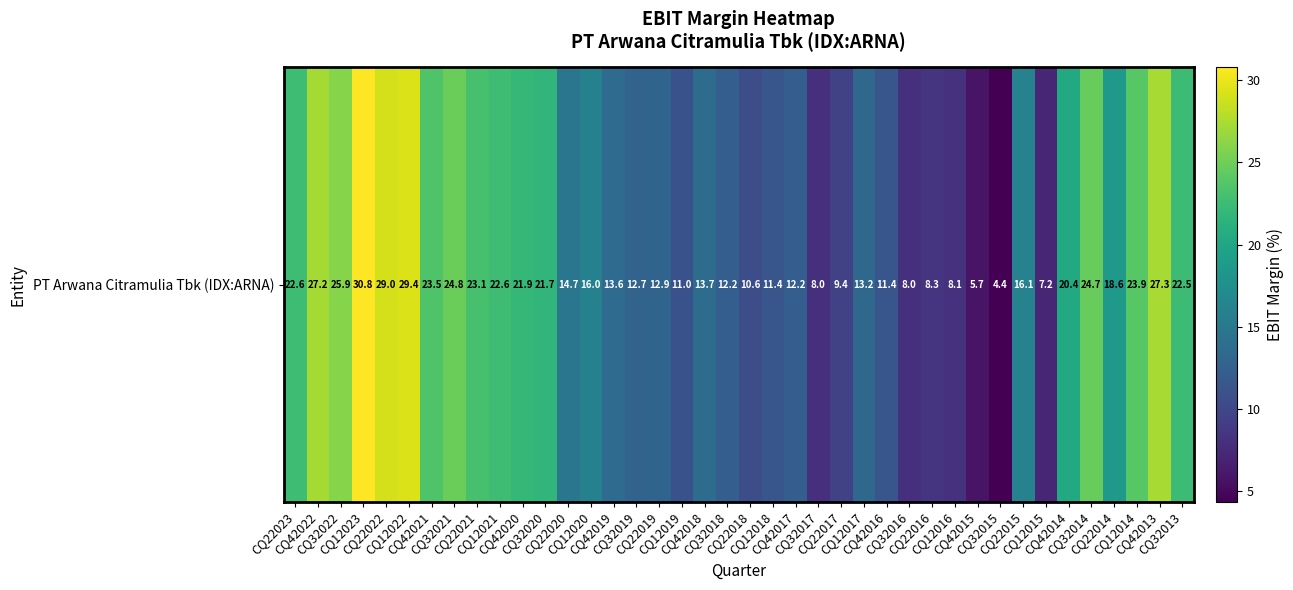

The value at CQ42022 is 27.2. True or false?

True